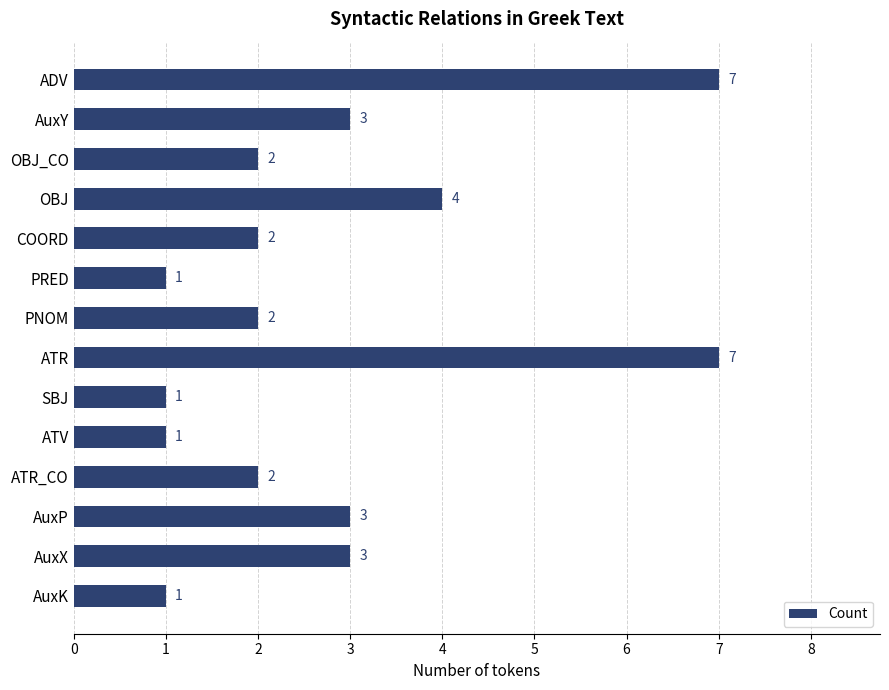

At which label is the value closest to 4?

OBJ